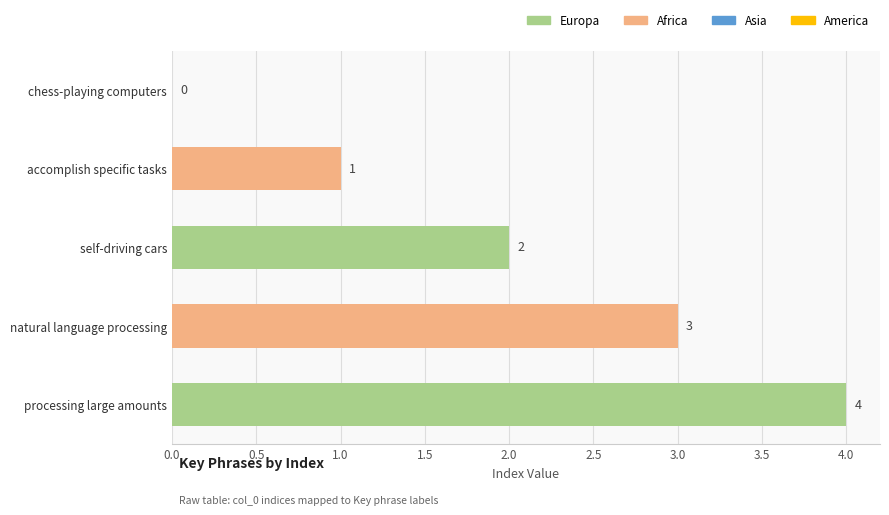

What is the average value?

2